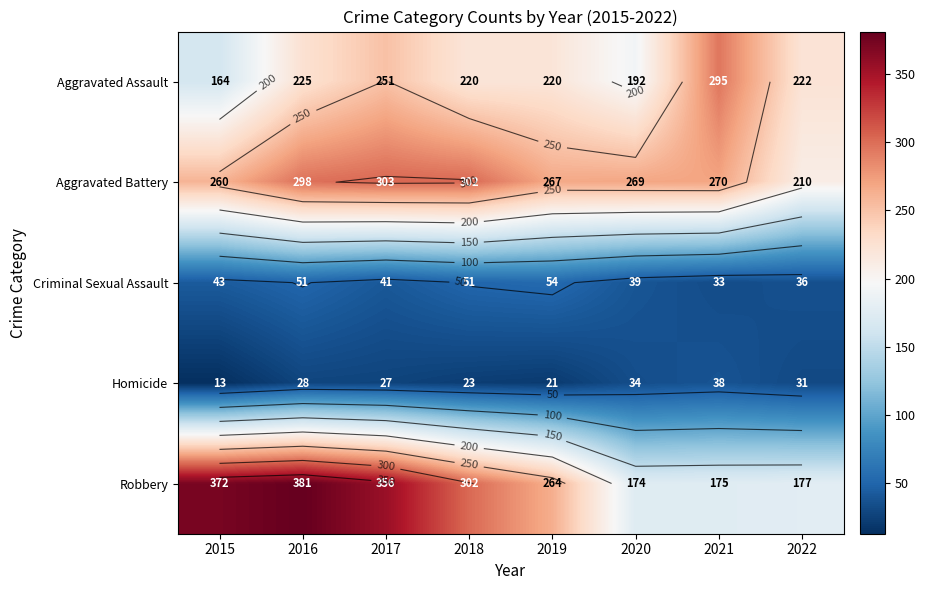

The value of Criminal Sexual Assault at 2017 is 71. True or false?

False